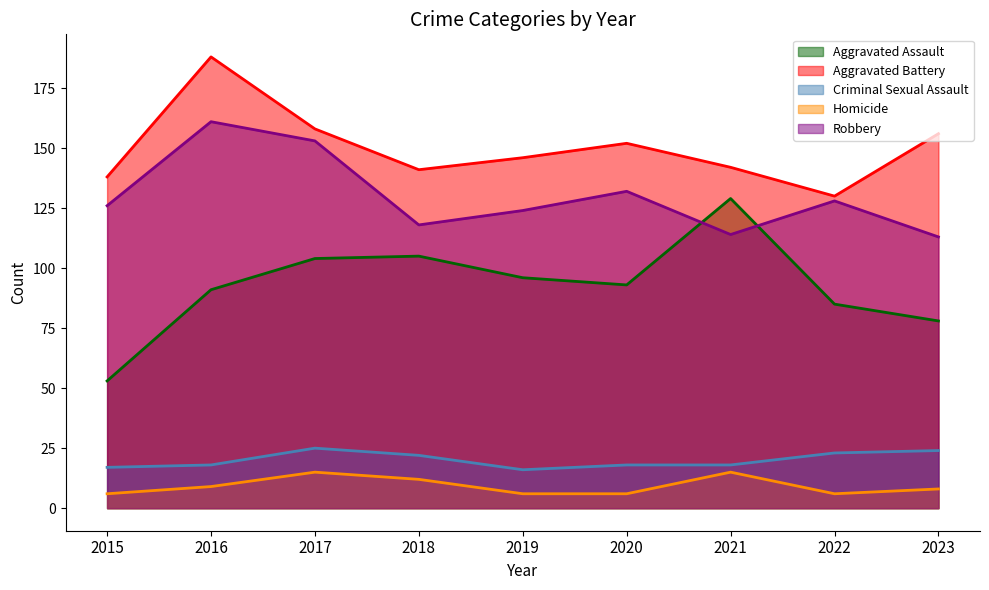

Between 2017 and 2023, which series saw the biggest shift?

Robbery